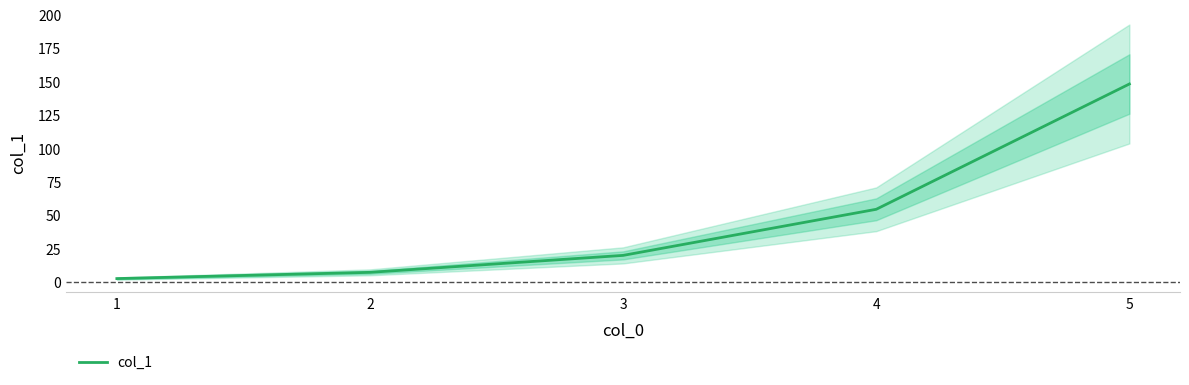

What is the value of the 5th point from the left?

148.4